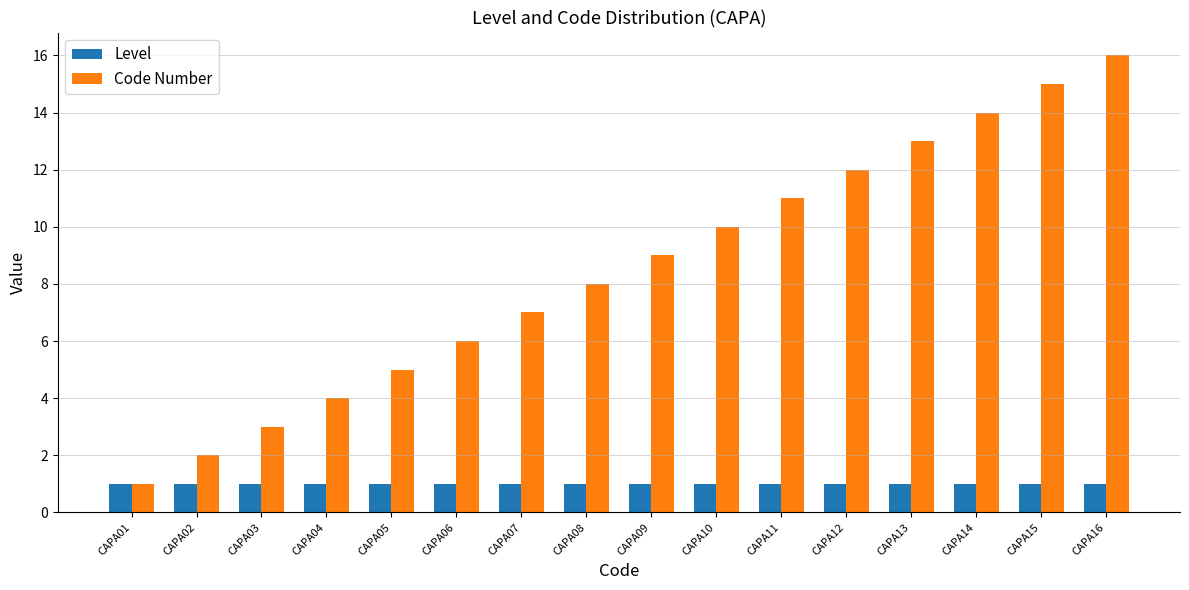

How many bars are there in each group?

2